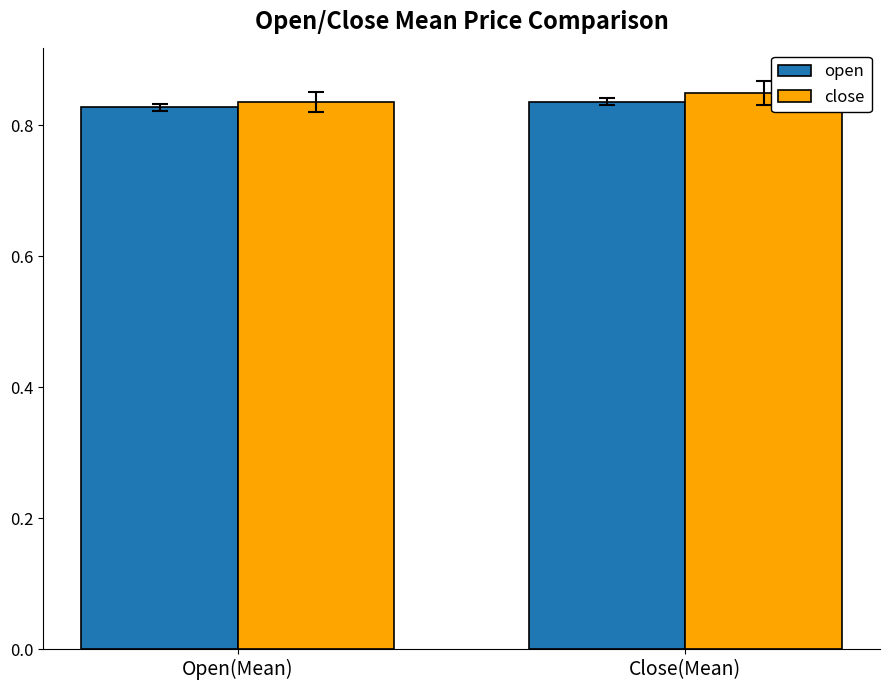

At which category is the sum across all series the highest?

Close(Mean)